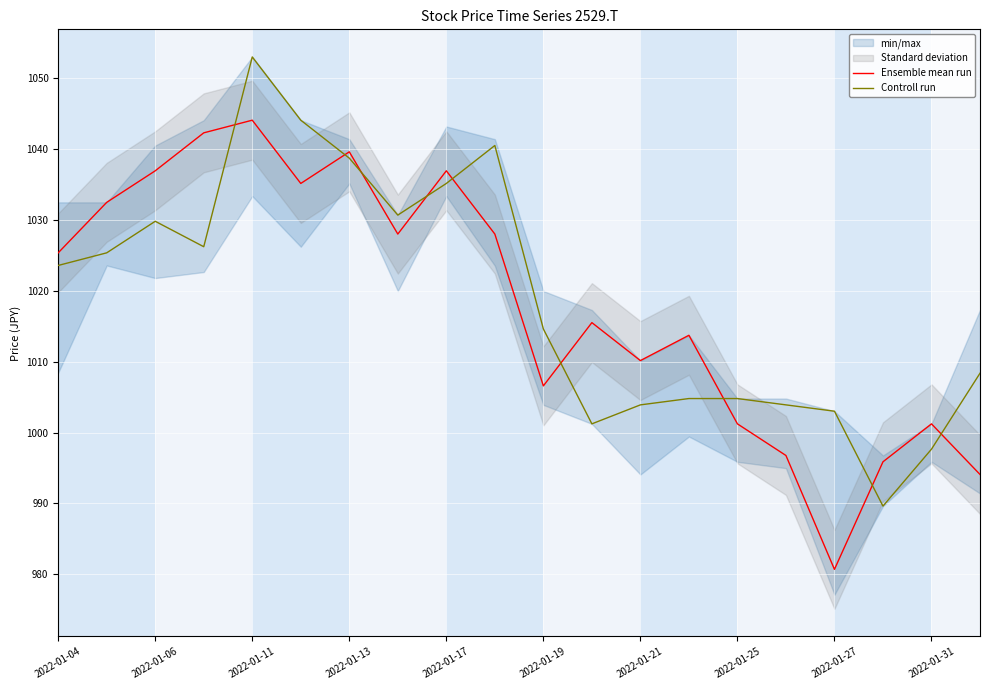

What is the spread (max minus min) of values at 2022-01-04?

1.8